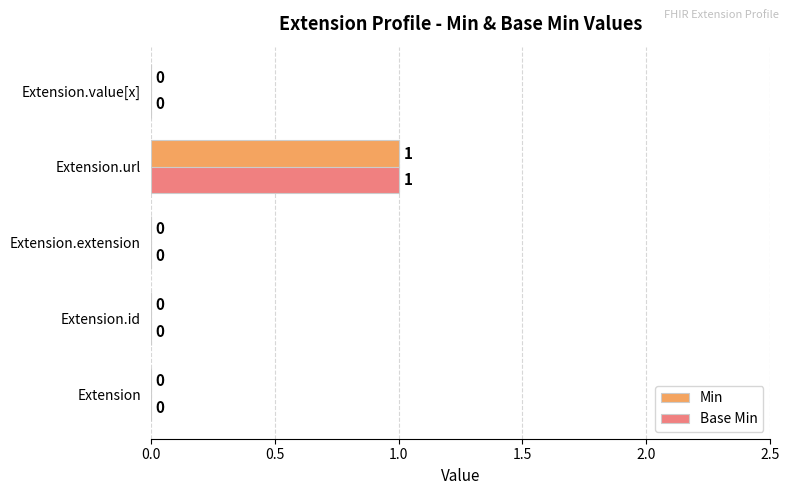

True or false: Min has a value of 0 at Extension.value[x].

True